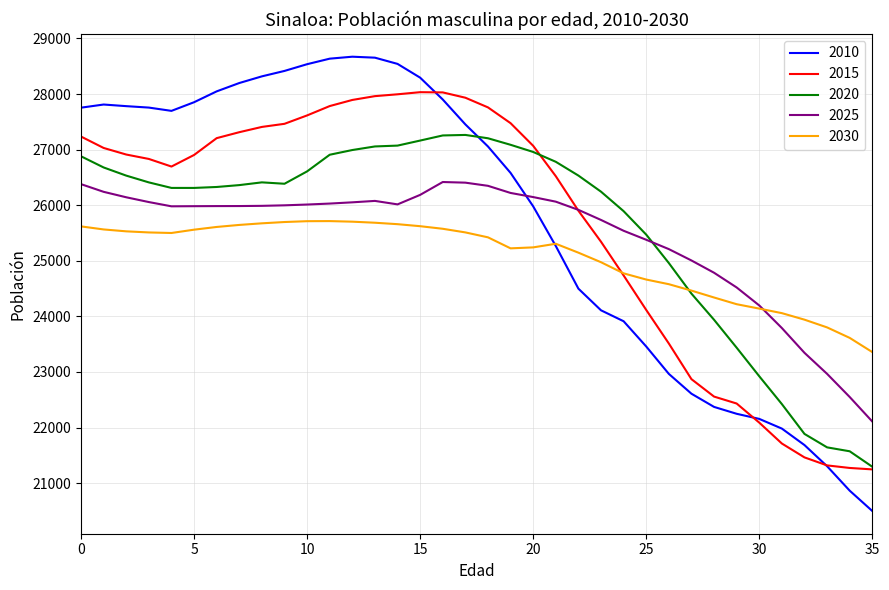

What is the maximum value shown in the chart?

28671.5